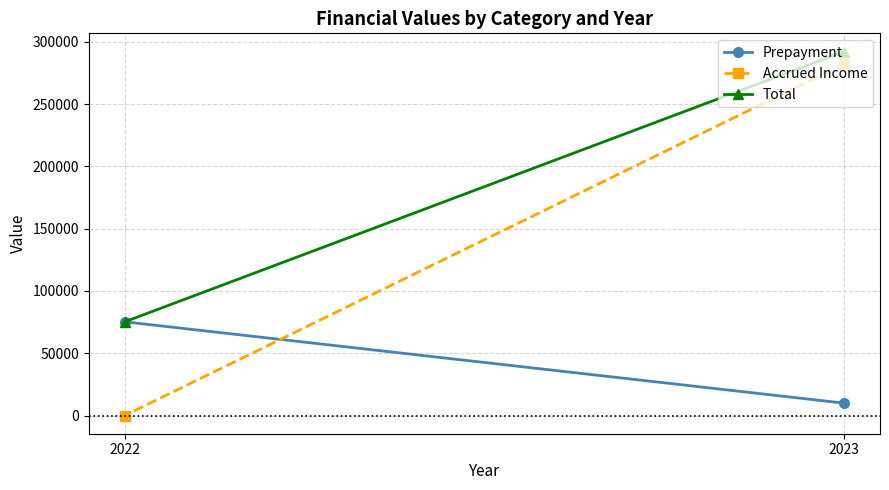

List the series in order of their peak value, lowest first.

Prepayment, Accrued Income, Total